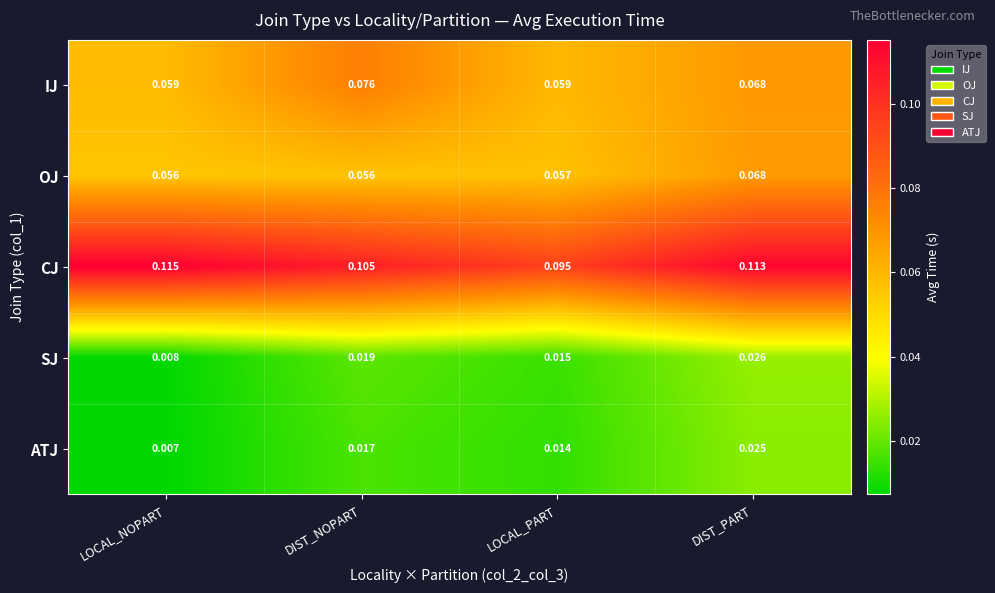

Which series has the widest spread of values?

CJ